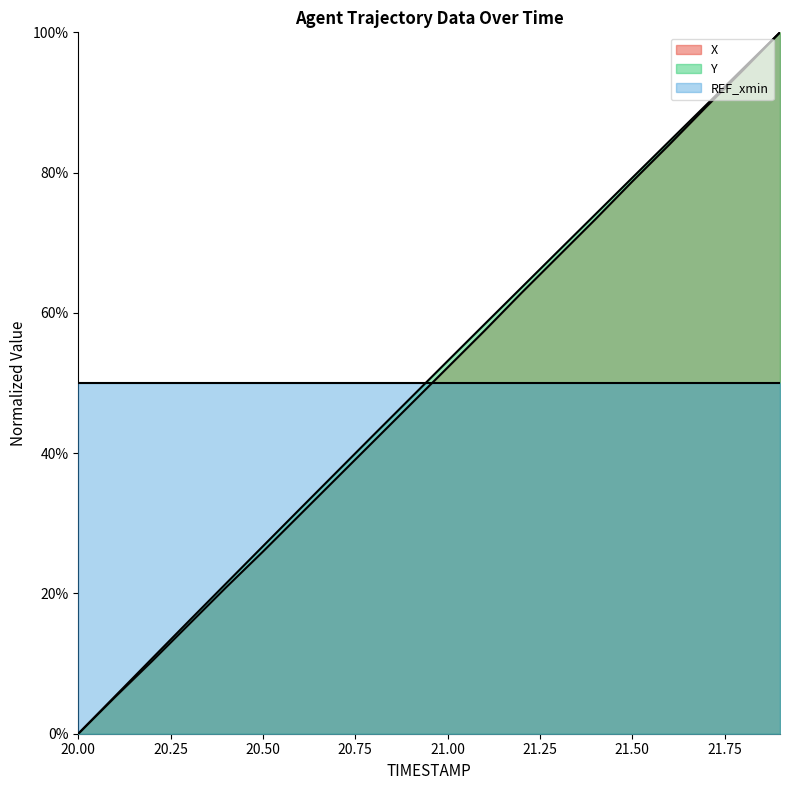

Which series has the widest spread of values?

X